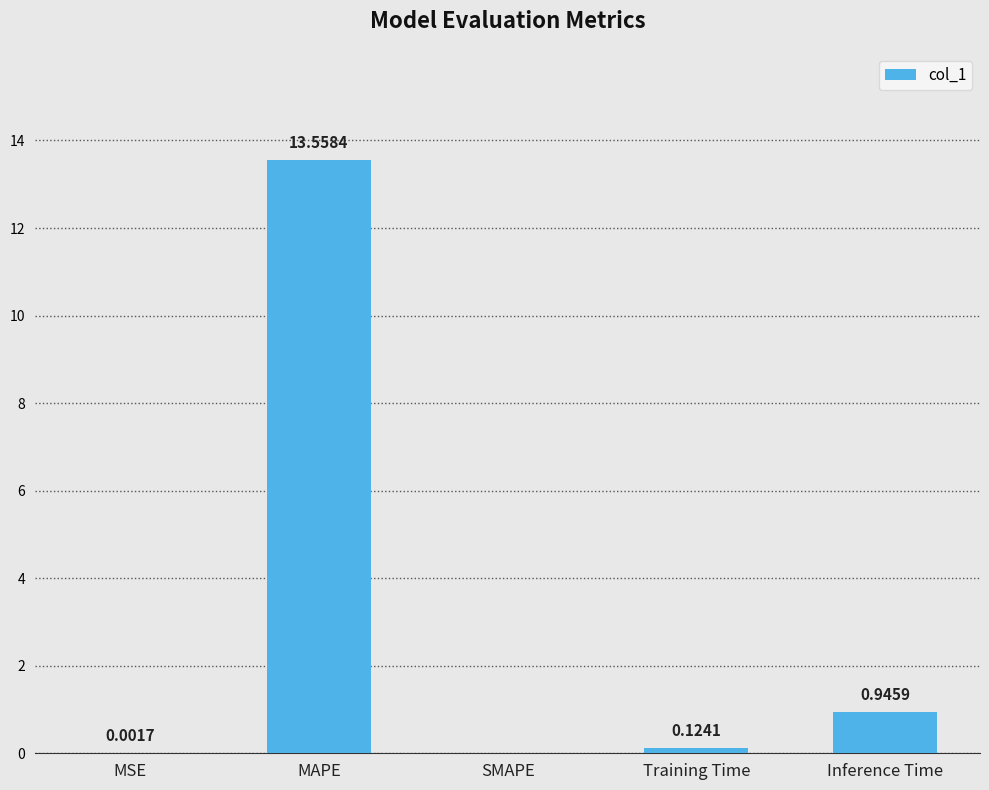

Where is the data nearest to the value 6?

Inference Time